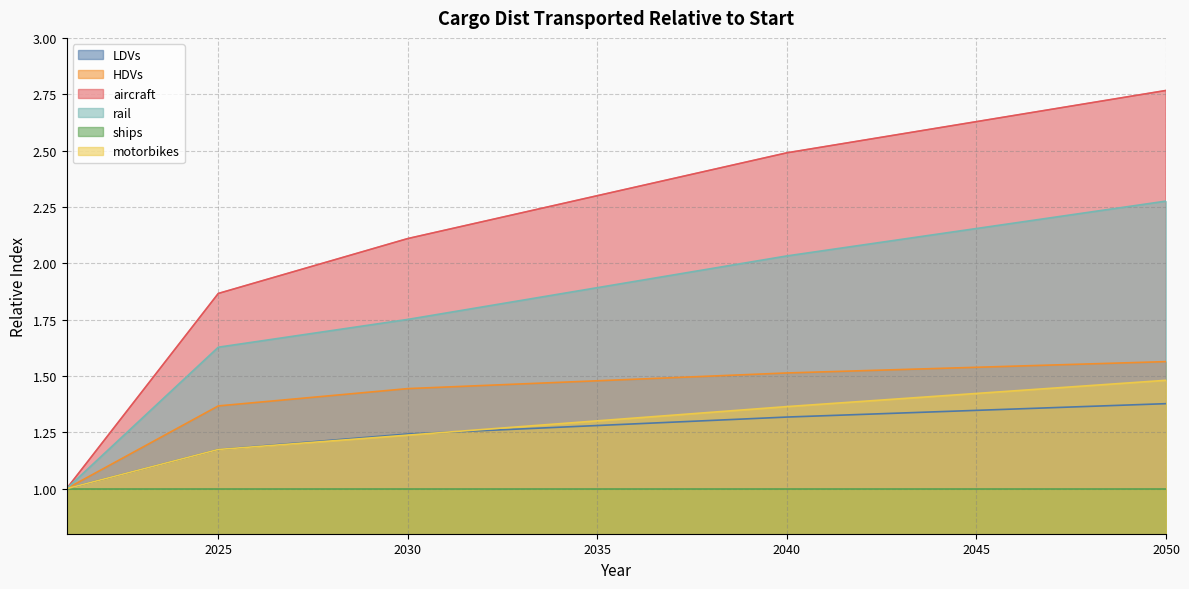

Which series has the largest range (max minus min)?

aircraft